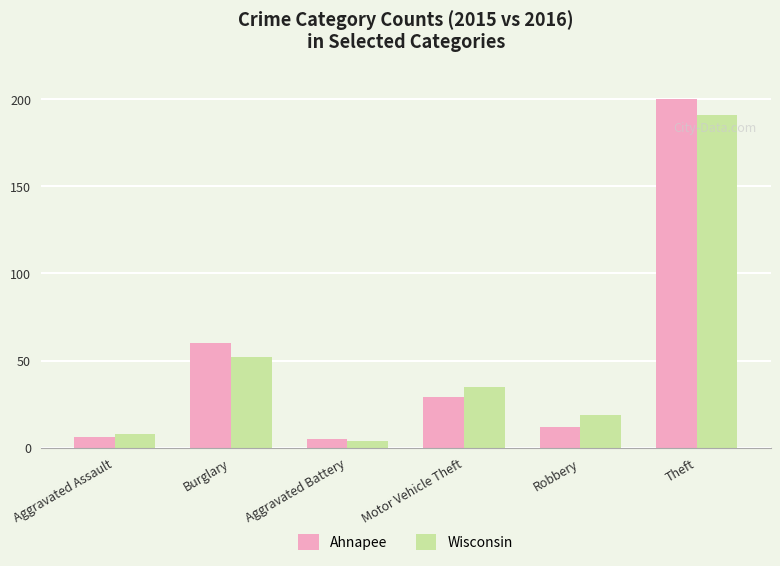

At which label does Ahnapee reach its peak?

Theft